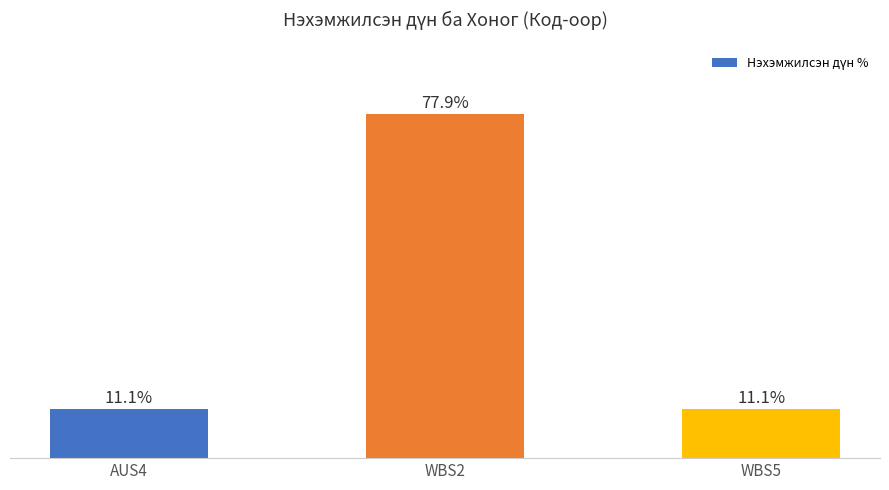

Are the bars horizontal?

No